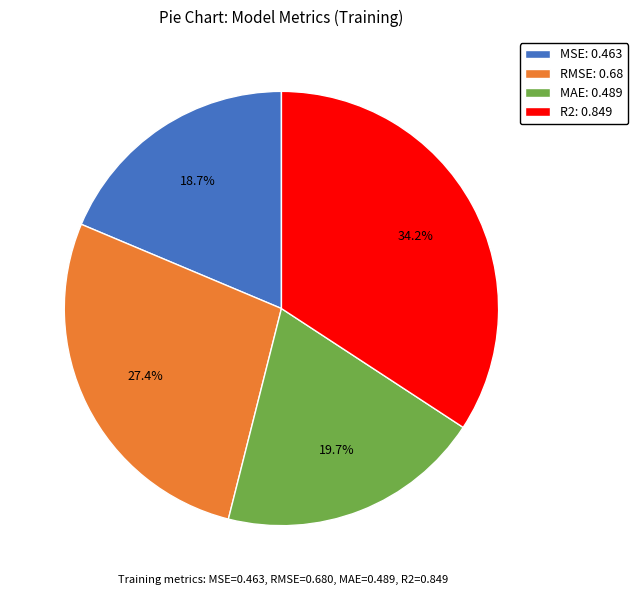

Rank the categories by value from lowest to highest.

MSE, MAE, RMSE, R2